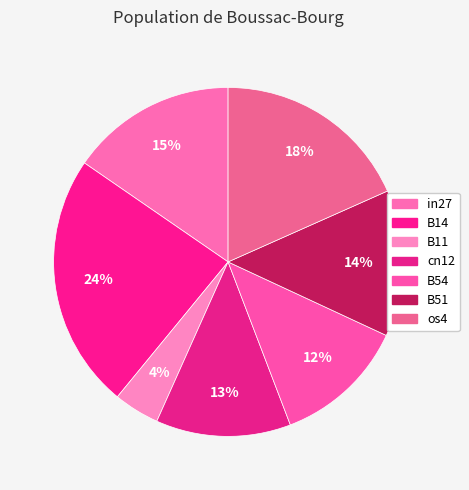

Count the number of slices in the pie.

7